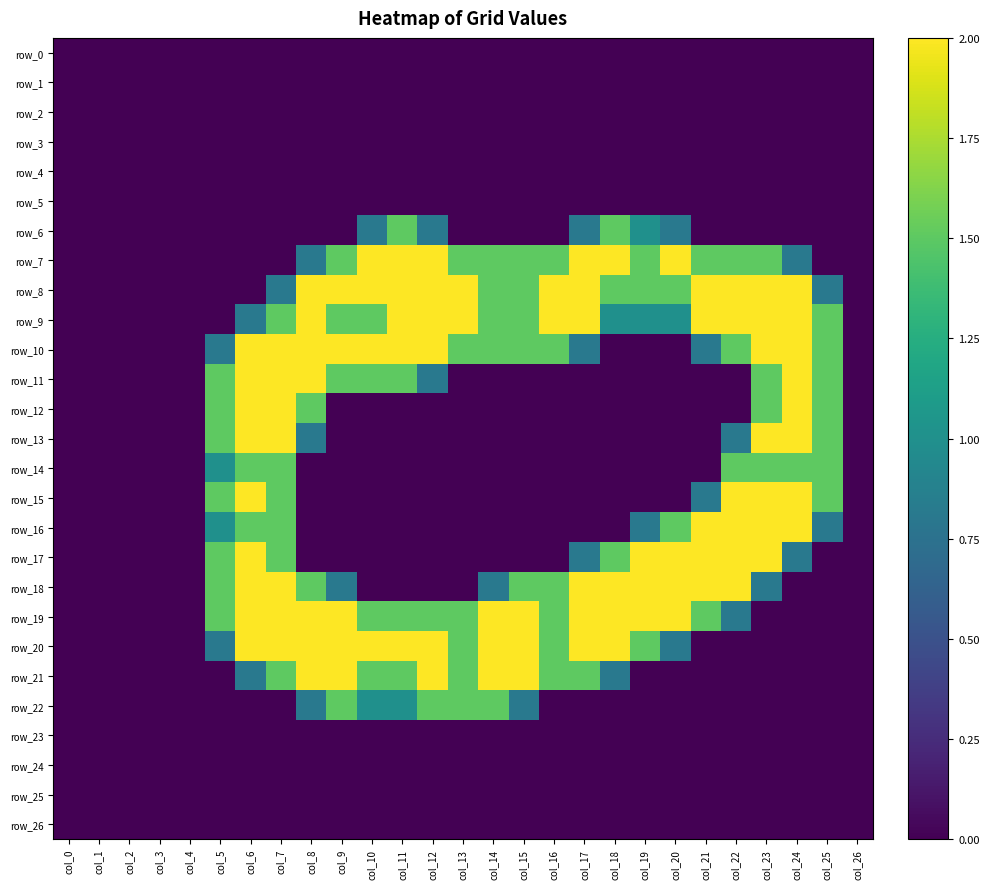

What is the difference between the row_21 values at col_12 and col_17?

0.5